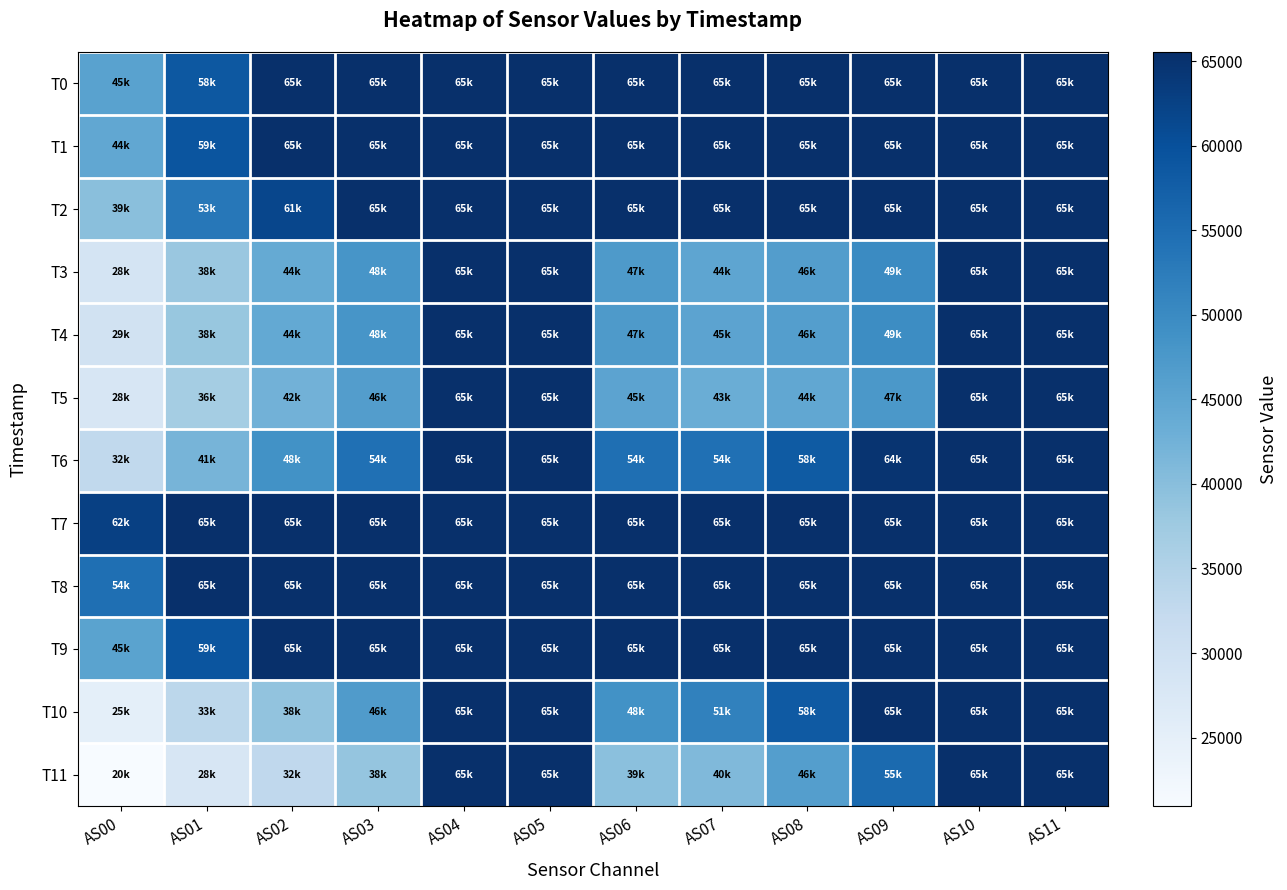

How many data points does each series have?

12